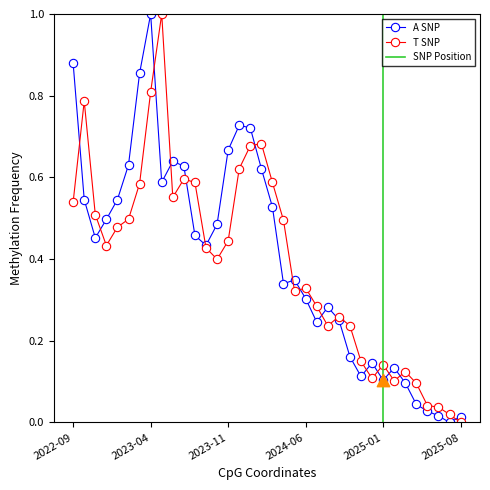

At which category is the sum across all series the highest?

2023-04